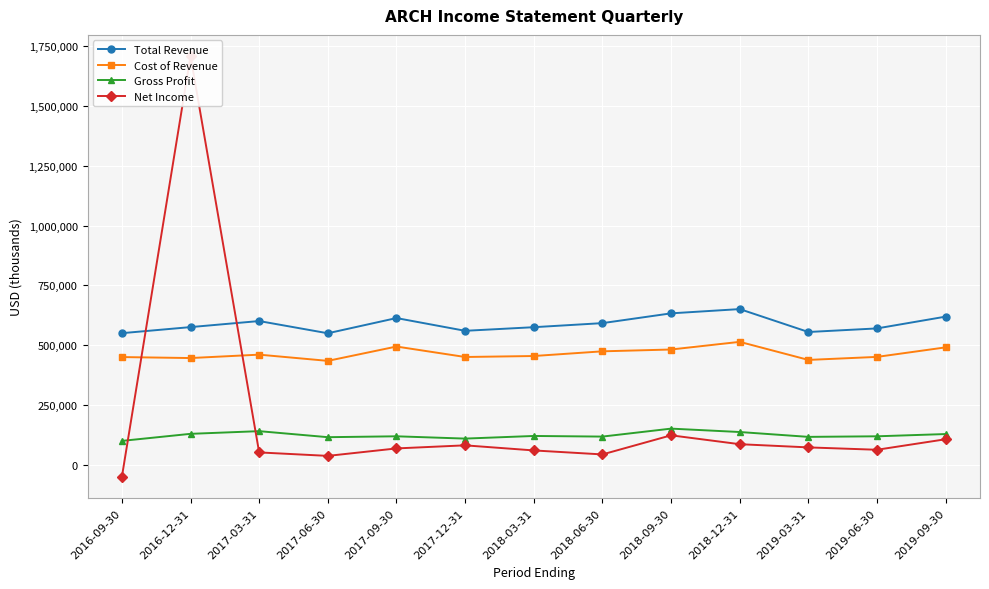

What is the sum of the Net Income values at 2019-09-30 and 2019-06-30?

169600